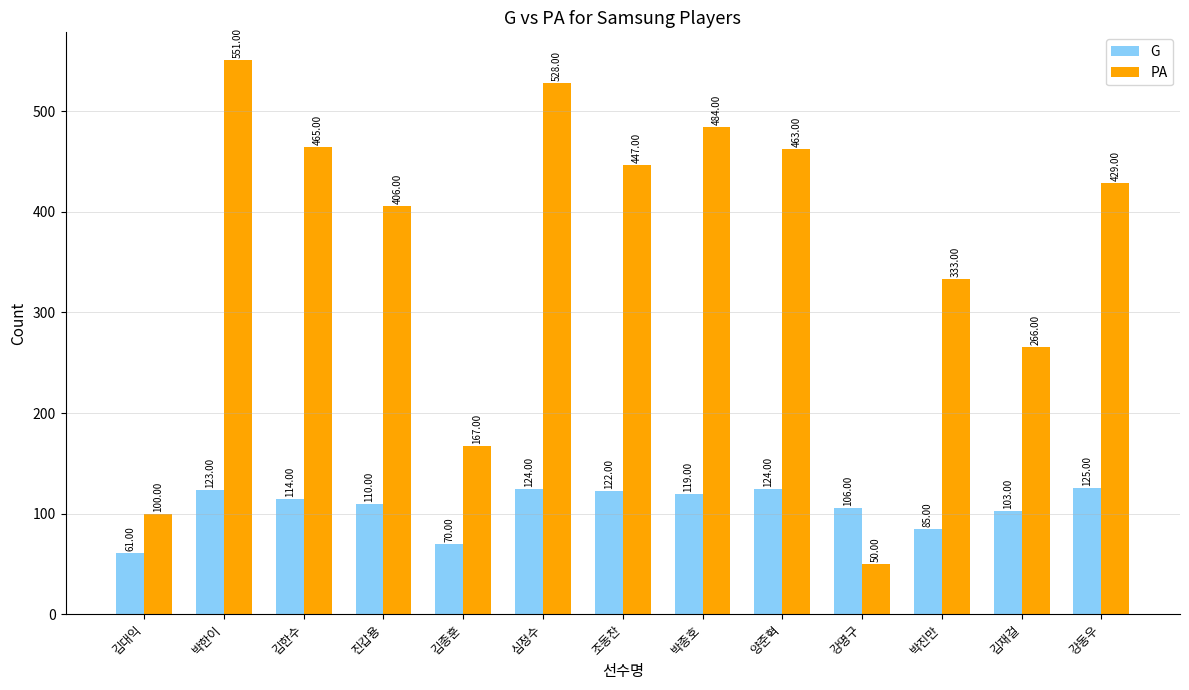

What is the smallest value displayed?

50